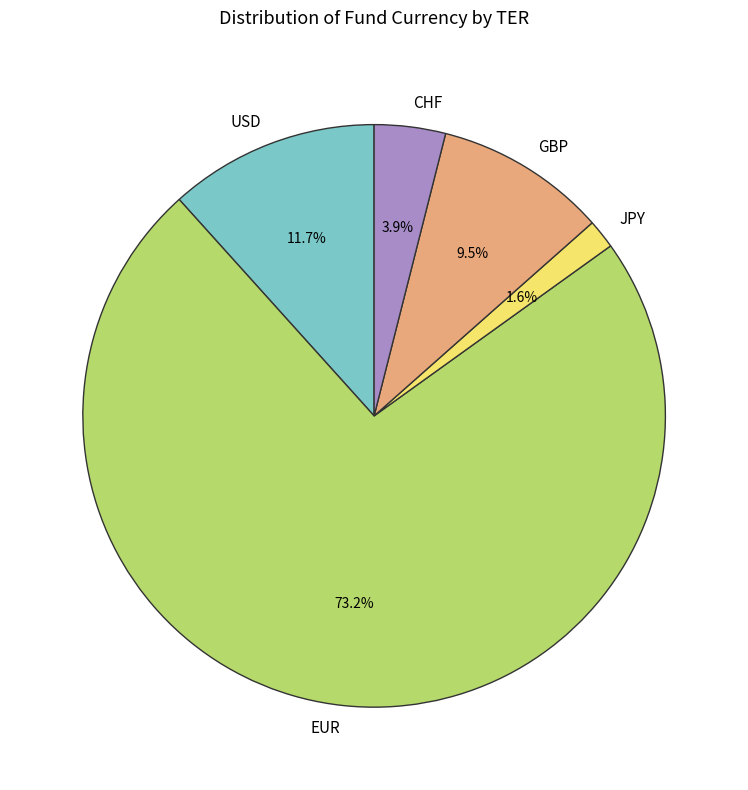

Rank the categories by value from highest to lowest.

EUR, USD, GBP, CHF, JPY